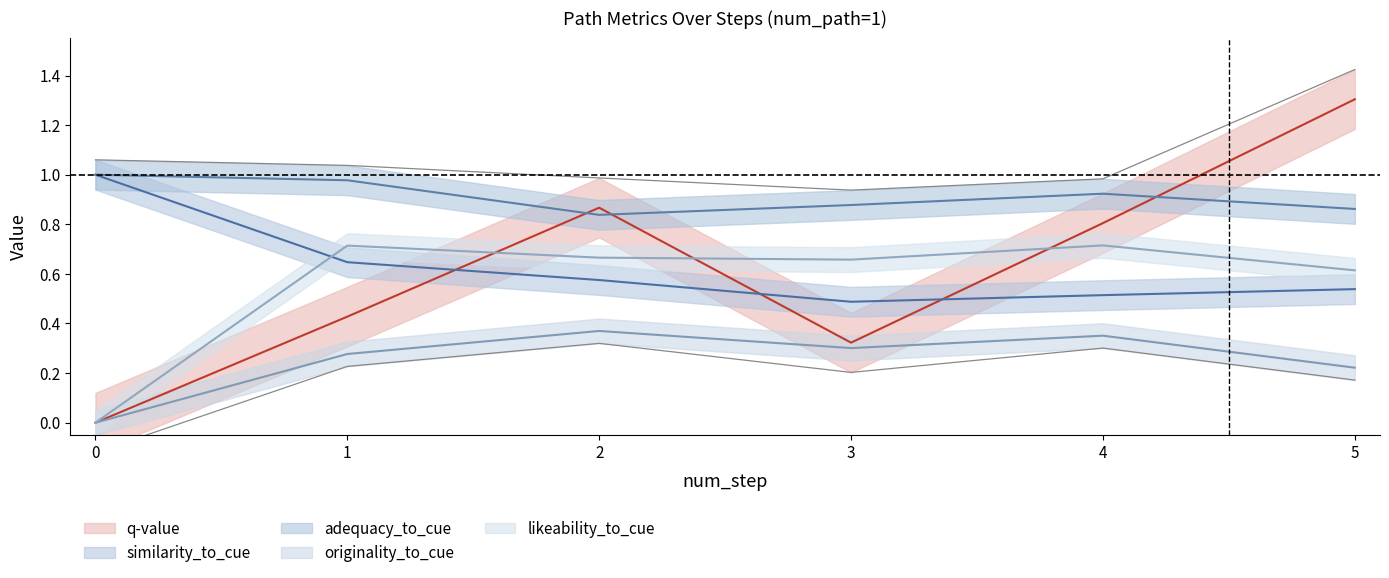

At which category is the sum across all series the highest?

5